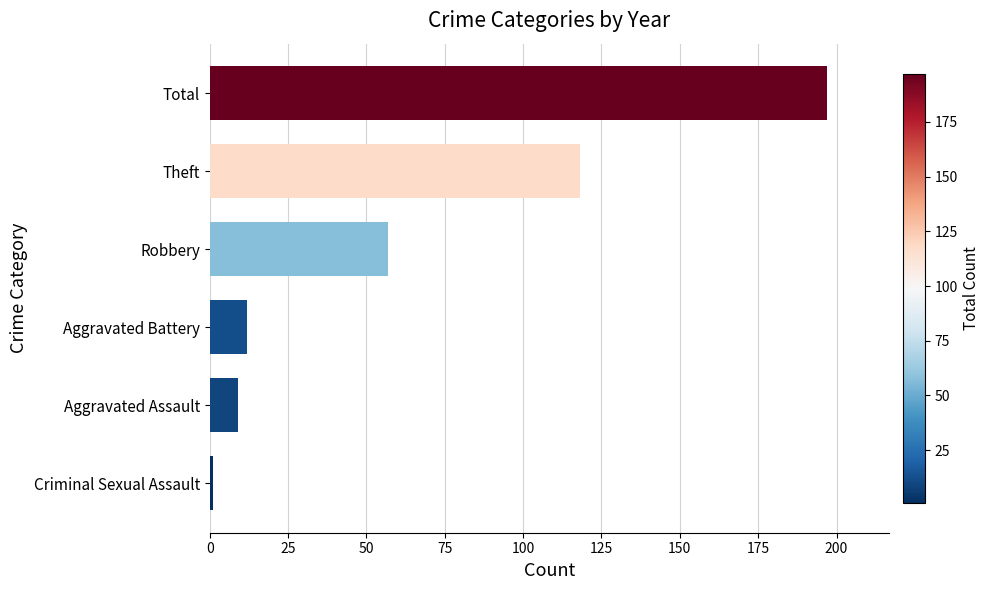

Rank the categories by value from lowest to highest.

Criminal Sexual Assault, Aggravated Assault, Aggravated Battery, Robbery, Theft, Total